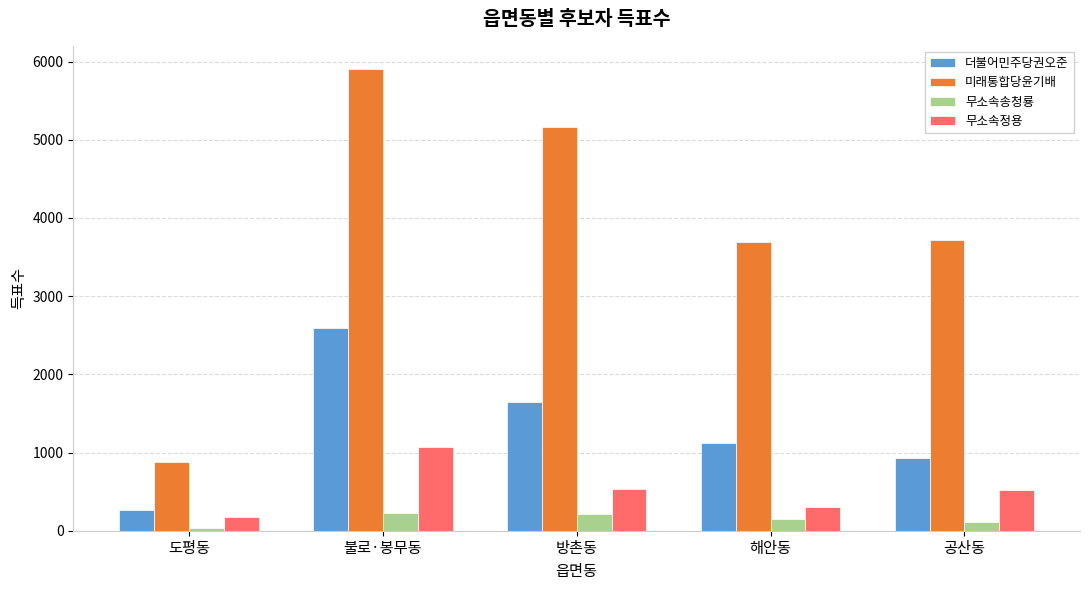

What is the value of the 무소속송청룡 bar at the 3rd from the left?

209